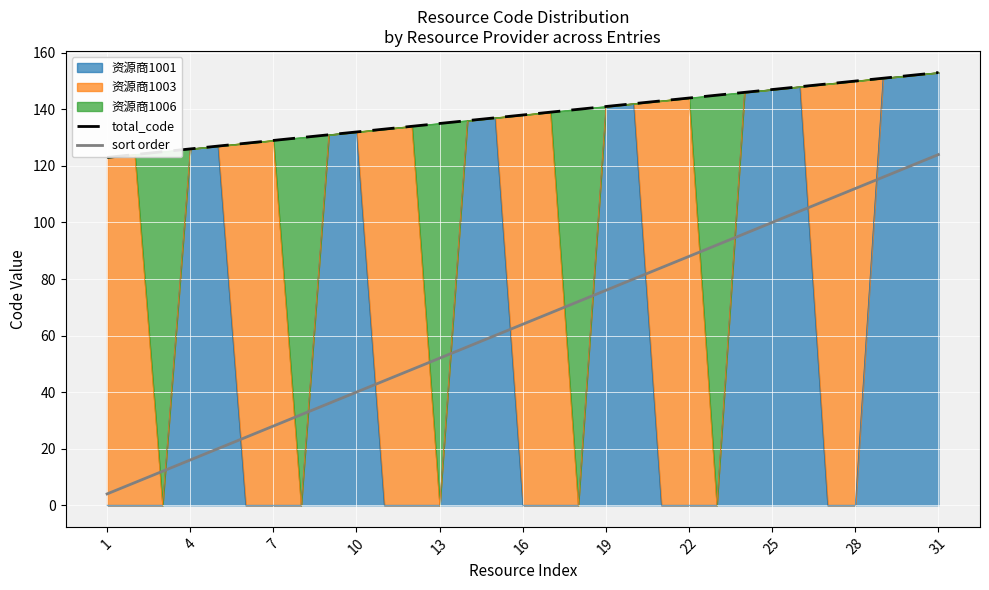

What is the sum of all total_code values?

4278